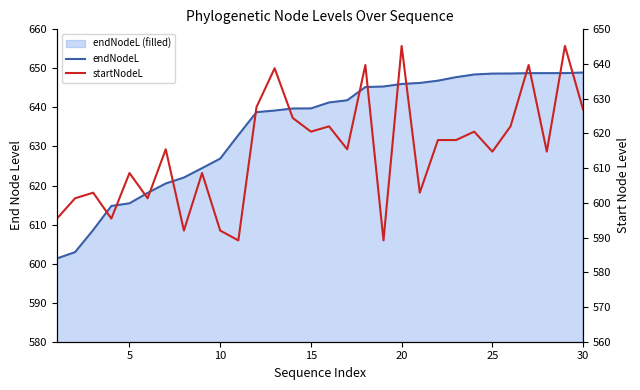

True or false: startNodeL and endNodeL intersect in this chart.

False